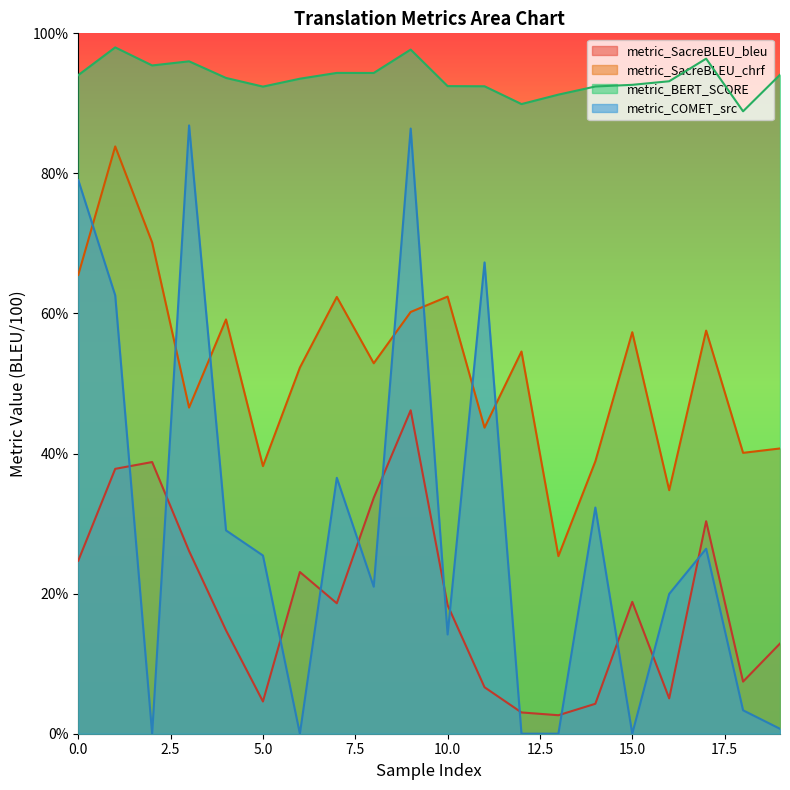

Which category has the lowest value across all series?

6